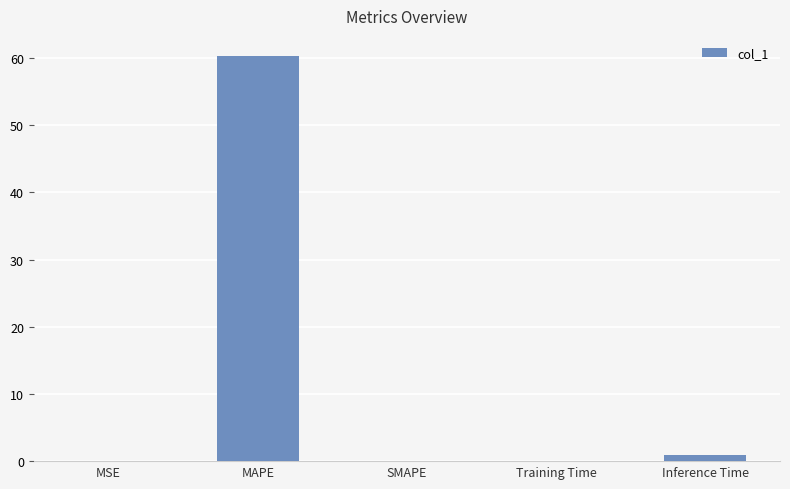

What is the sum of all values?

61.3